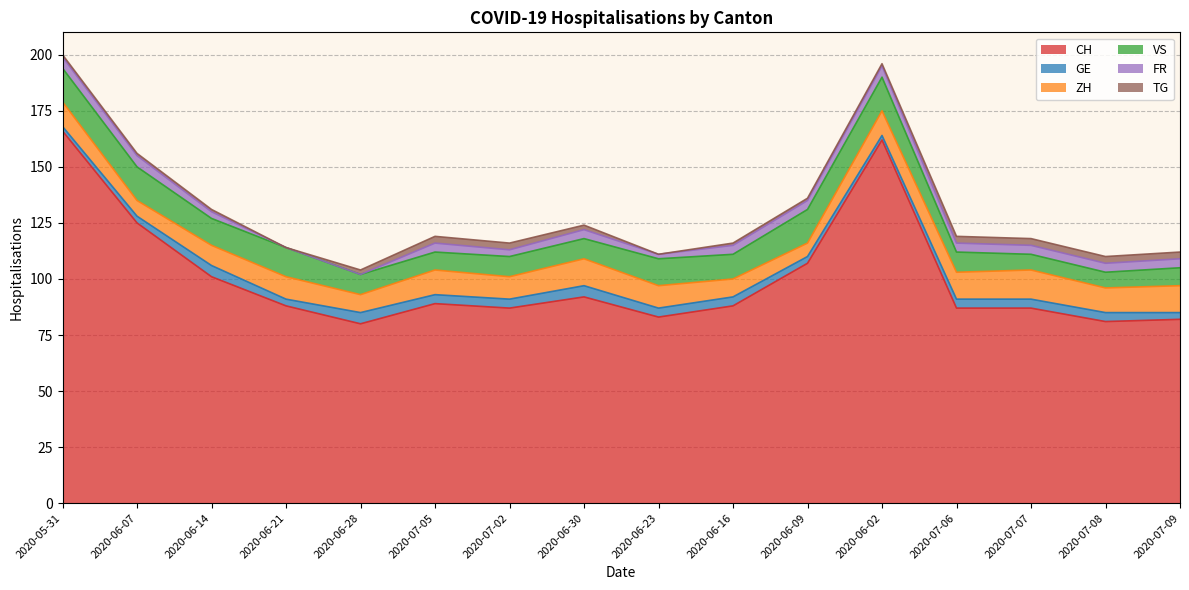

What is the spread (max minus min) of values at 2020-05-31?

165